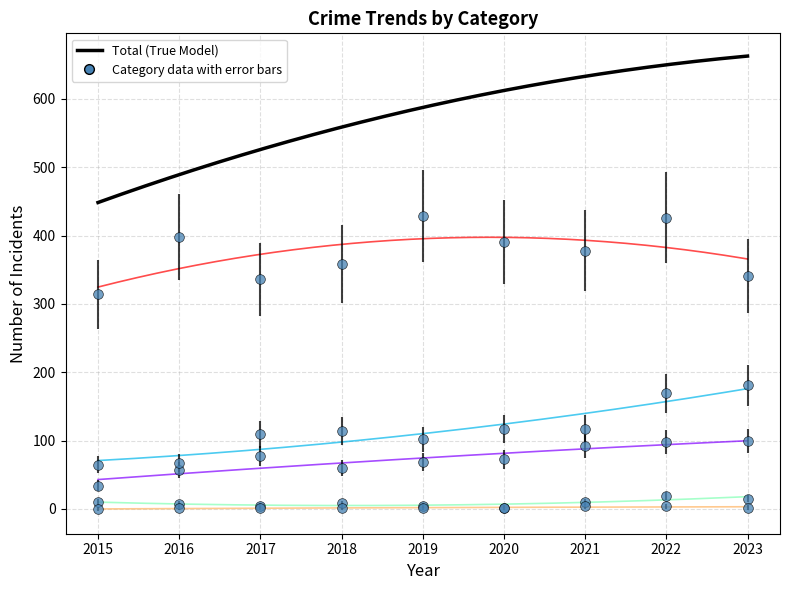

Rank the series at 2022 from lowest to highest value.

Homicide, Criminal Sexual Assault, Aggravated Assault, Aggravated Battery, Robbery